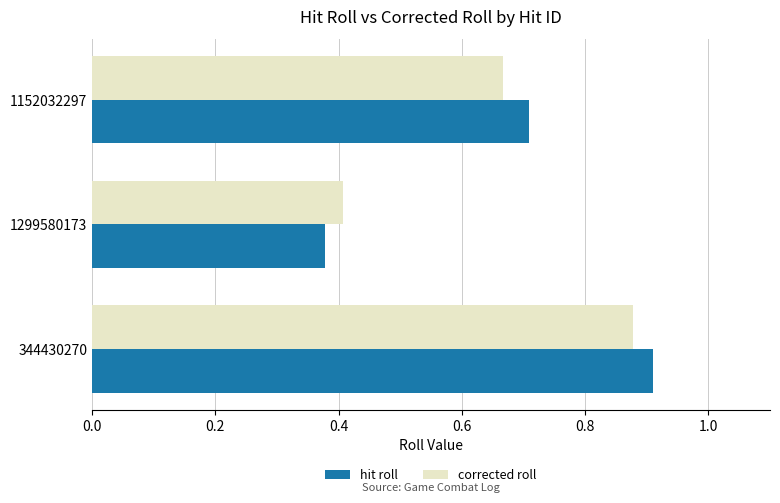

Where is hit roll nearest to the value 0?

1299580173